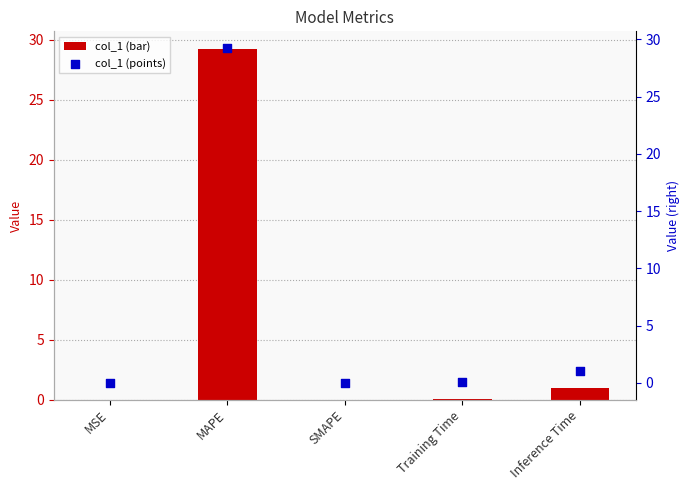

Which series has the largest total across all categories?

col_1